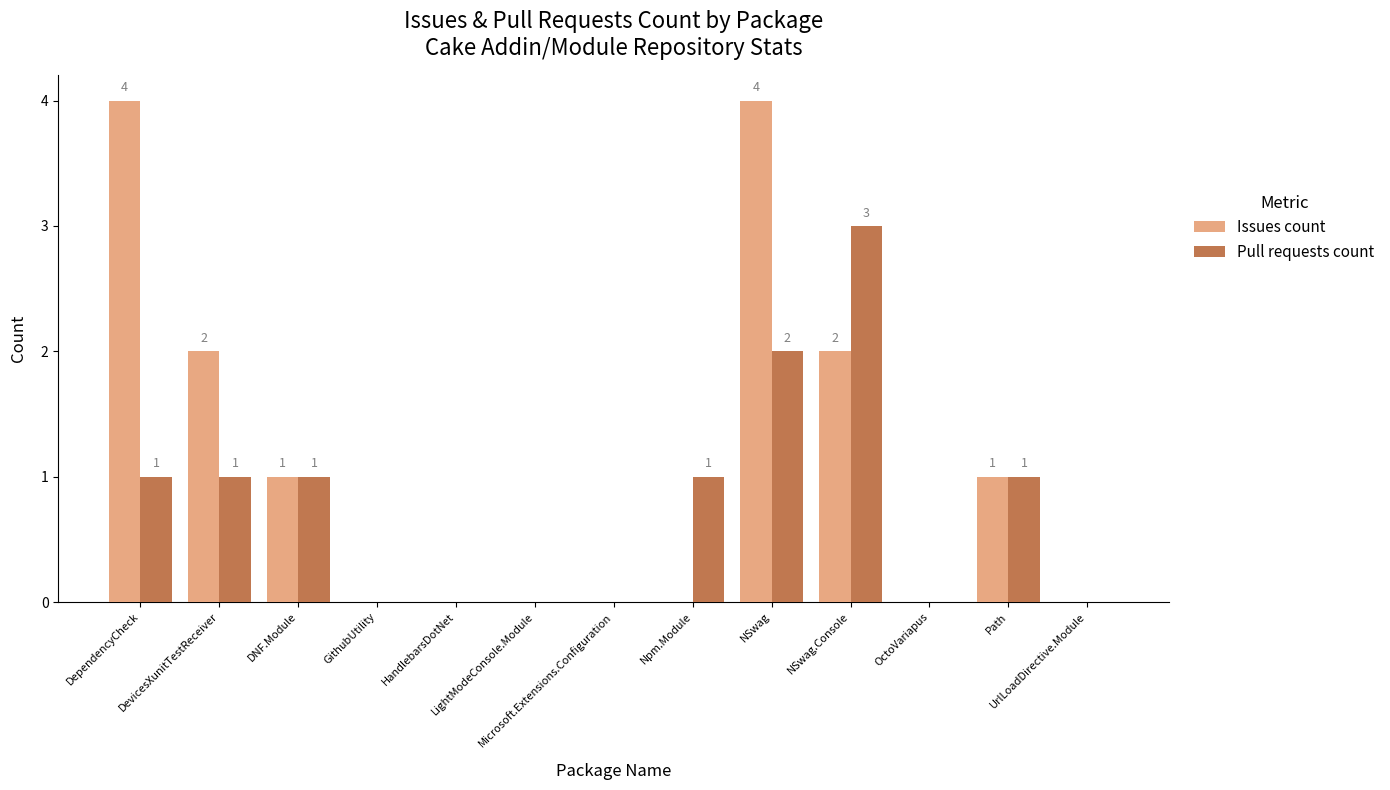

What is the sum of all Issues count values?

14